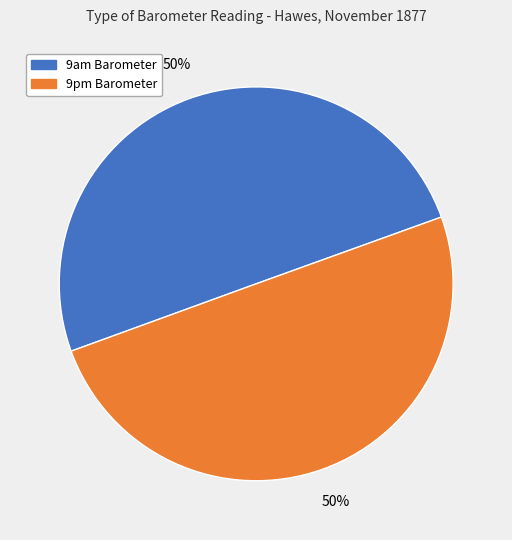

Is the sum of 9am Barometer and 9pm Barometer greater than half?

Yes